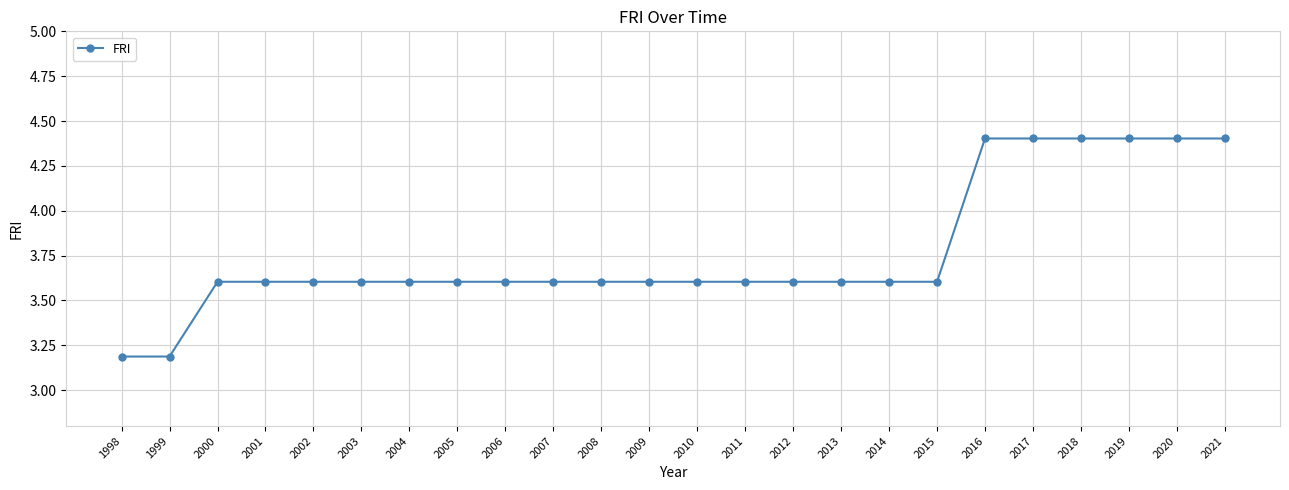

How many lines are shown in the chart?

1